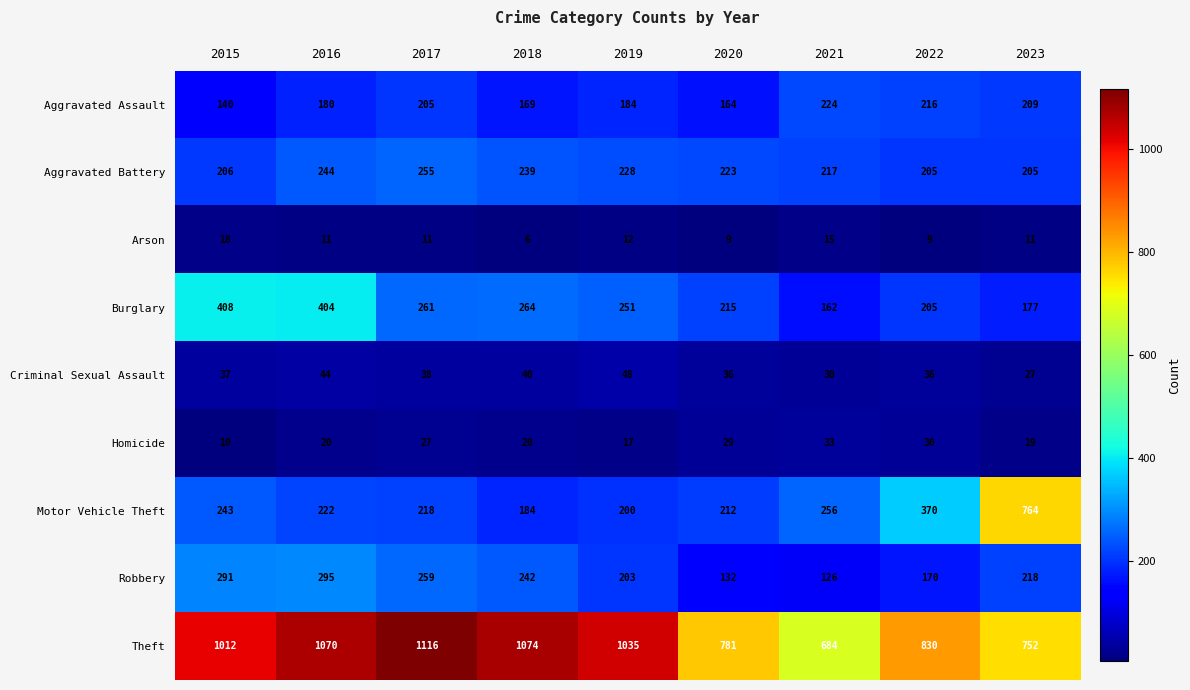

What is the difference between the maximum and minimum values in the Theft series?

432